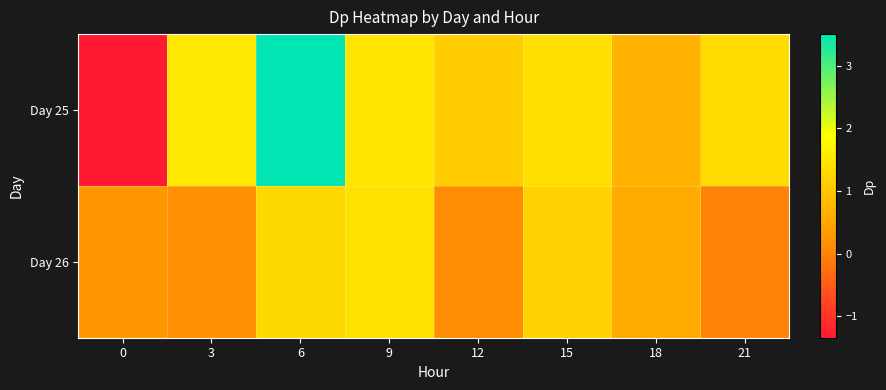

How many data points does each series have?

8